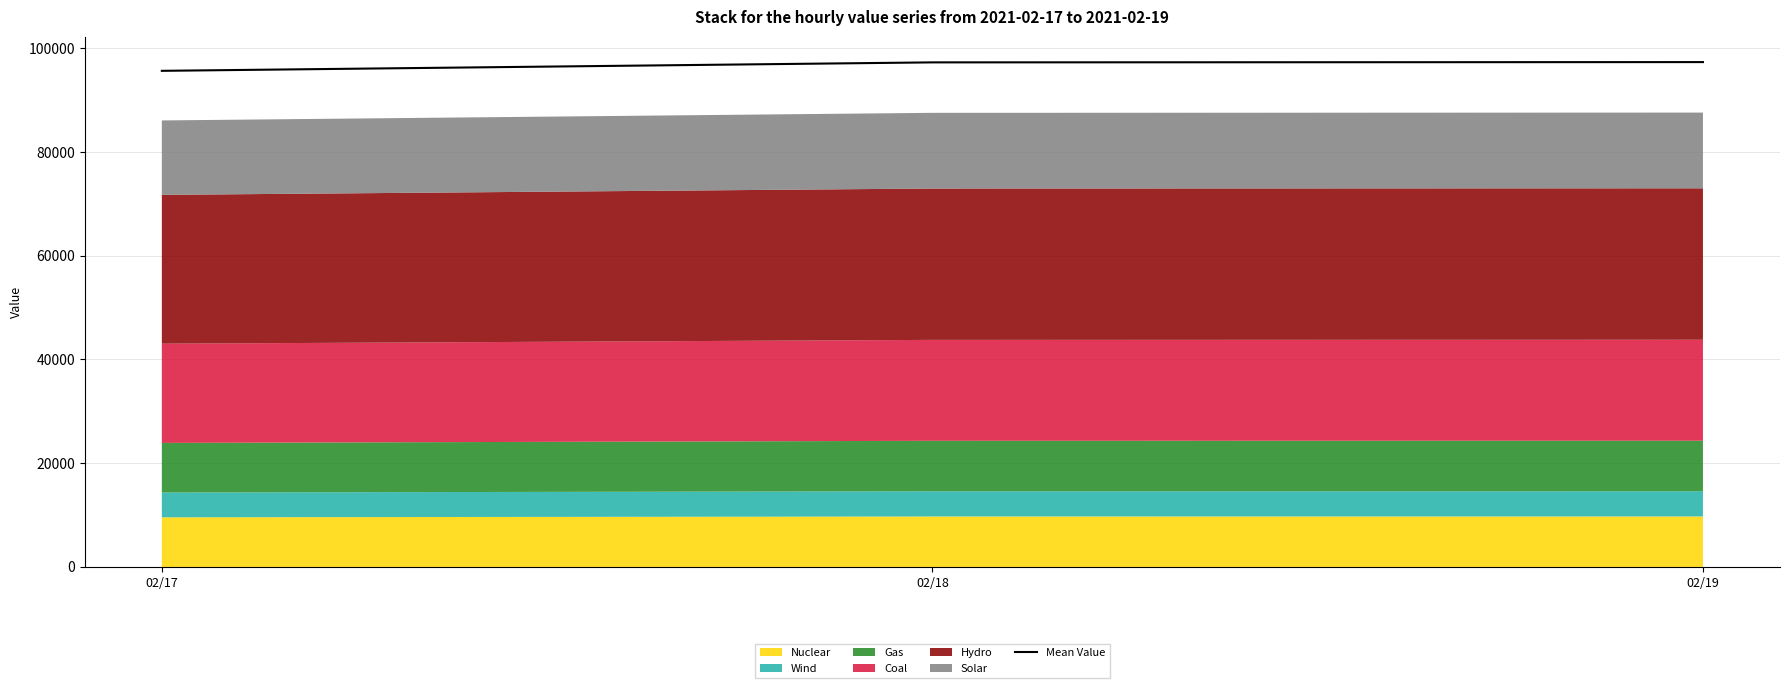

List the labels in order of value, largest first.

02/19, 02/18, 02/17